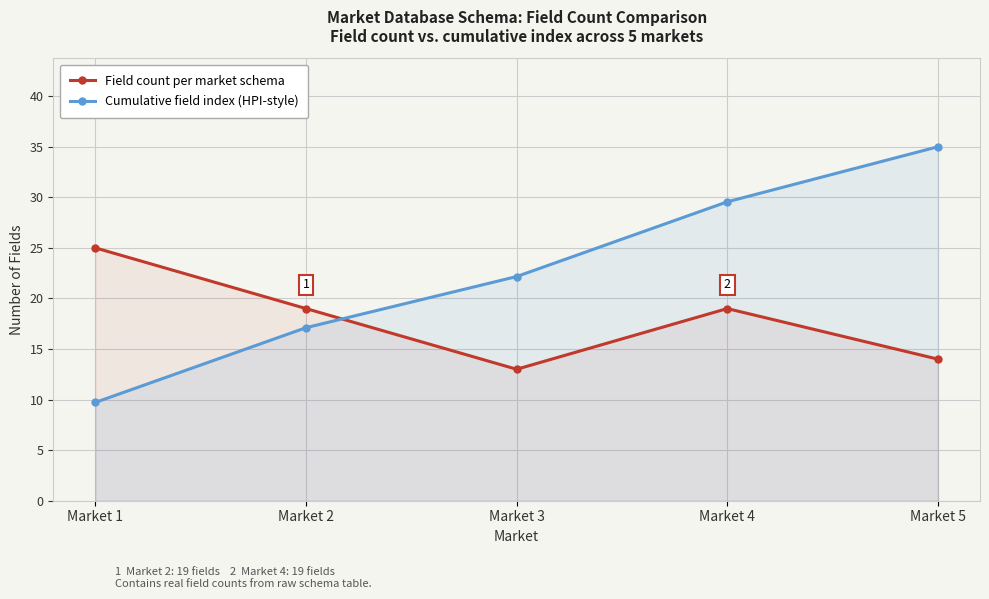

Which series has the largest total across all categories?

Cumulative field index (HPI-style)